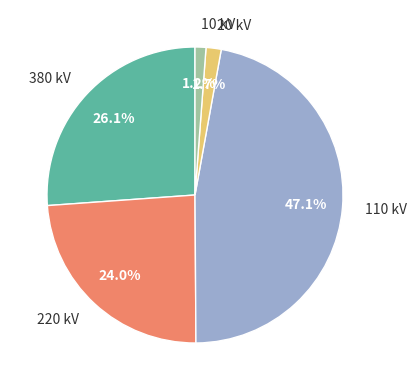

Which category has the biggest portion of the pie?

110 kV